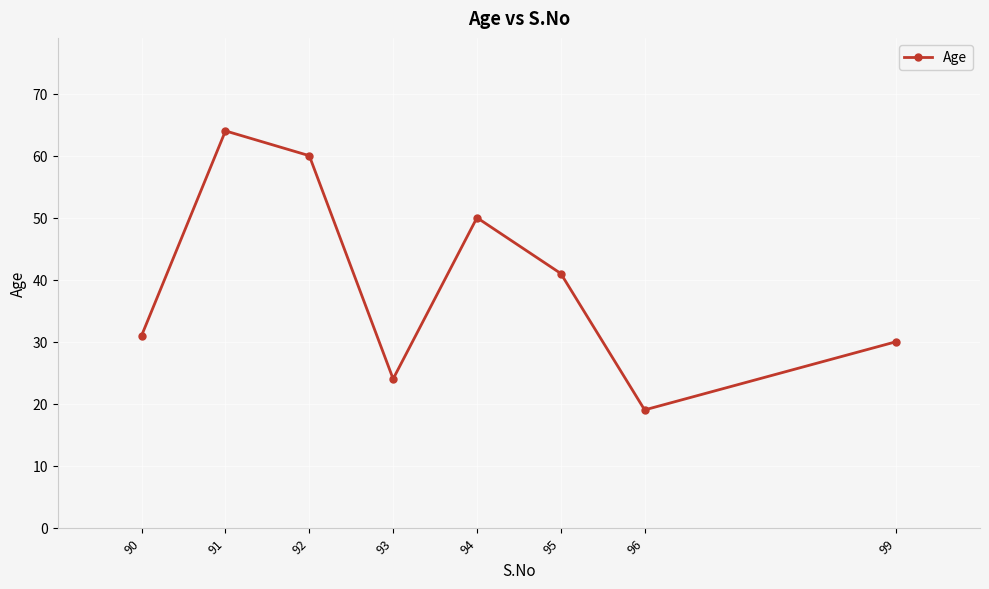

Does the chart display data point markers on the line(s)?

Yes